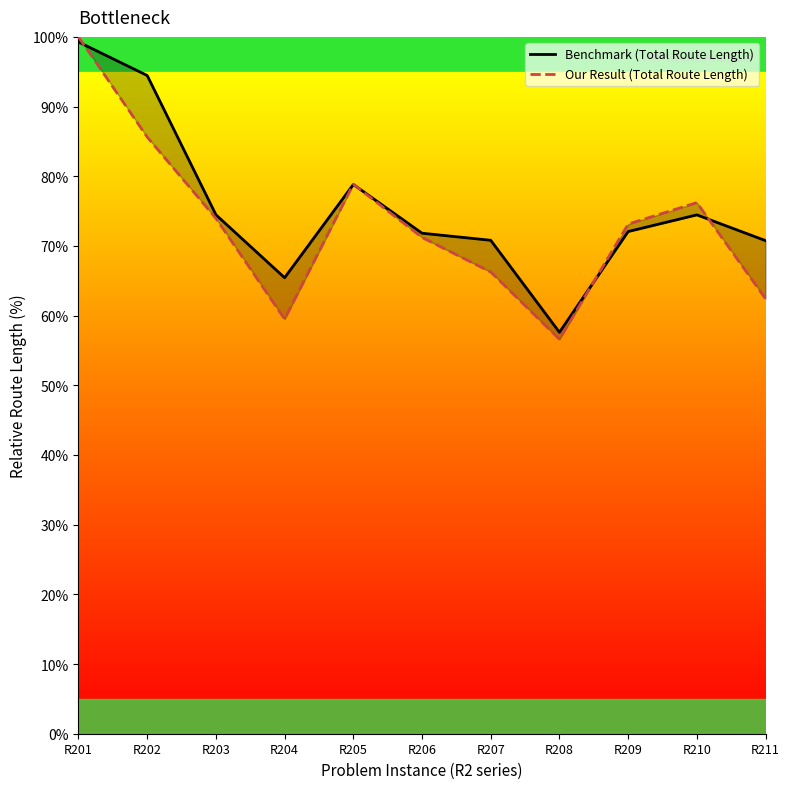

Reading left to right, extract all data points from this chart.

Benchmark (Total Route Length): 99.3	94.5	74.5	65.4	78.8	71.8	70.8	57.6	72.1	74.5	70.8
Our Result (Total Route Length): 100.0	85.6	74.0	59.5	78.8	71.2	66.3	56.6	73.1	76.2	62.4